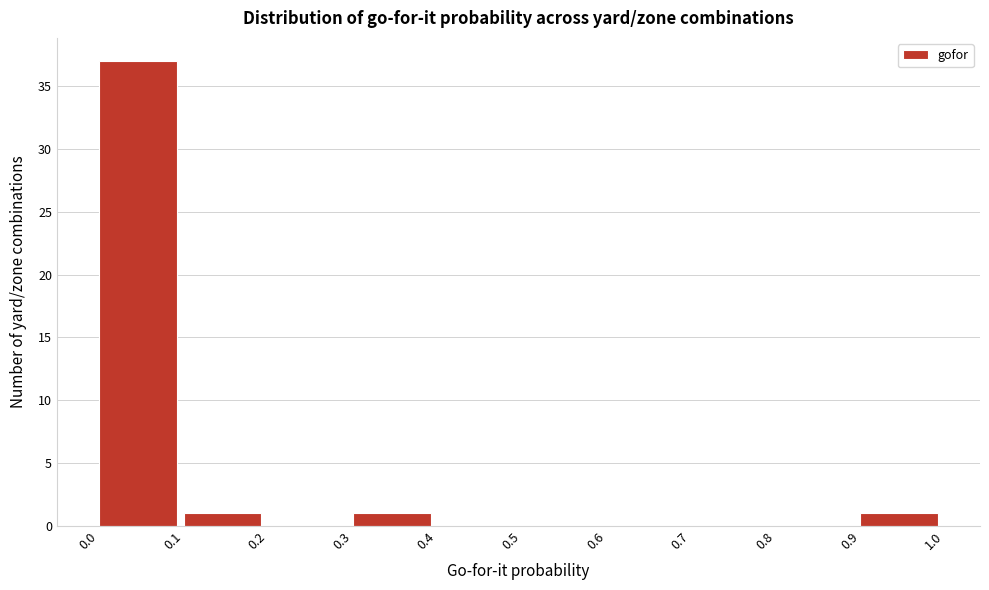

Reading left to right, list every bar in this chart as the range it spans on the x-axis followed by its height. The values are not printed on the chart, so give them approximately, as read against the axis.

0.0 to 0.1: 37
0.1 to 0.2: 1
0.2 to 0.3: 0
0.3 to 0.4: 1
0.4 to 0.5: 0
0.5 to 0.6: 0
0.6 to 0.7: 0
0.7 to 0.8: 0
0.8 to 0.9: 0
0.9 to 1.0: 1